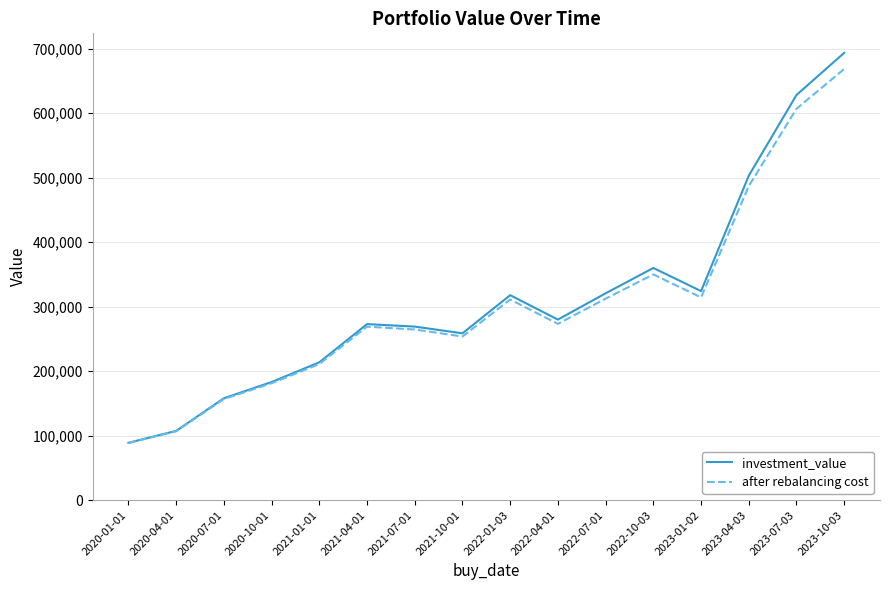

True or false: after rebalancing cost has more than 0 interior local peaks.

True